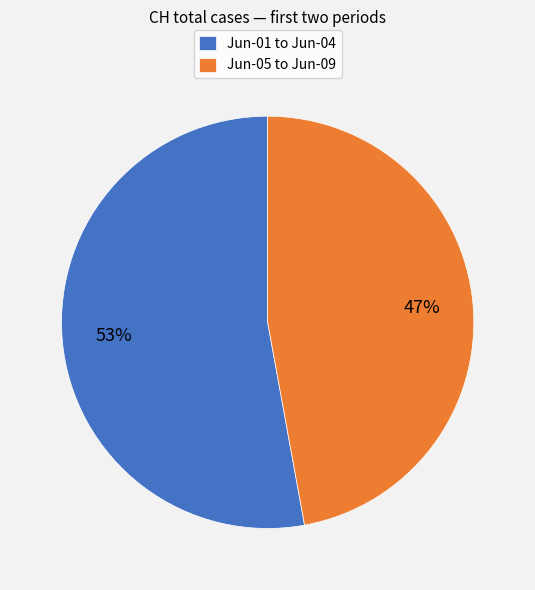

Combined, do Jun-05 to Jun-09 and Jun-01 to Jun-04 account for over 50%?

Yes